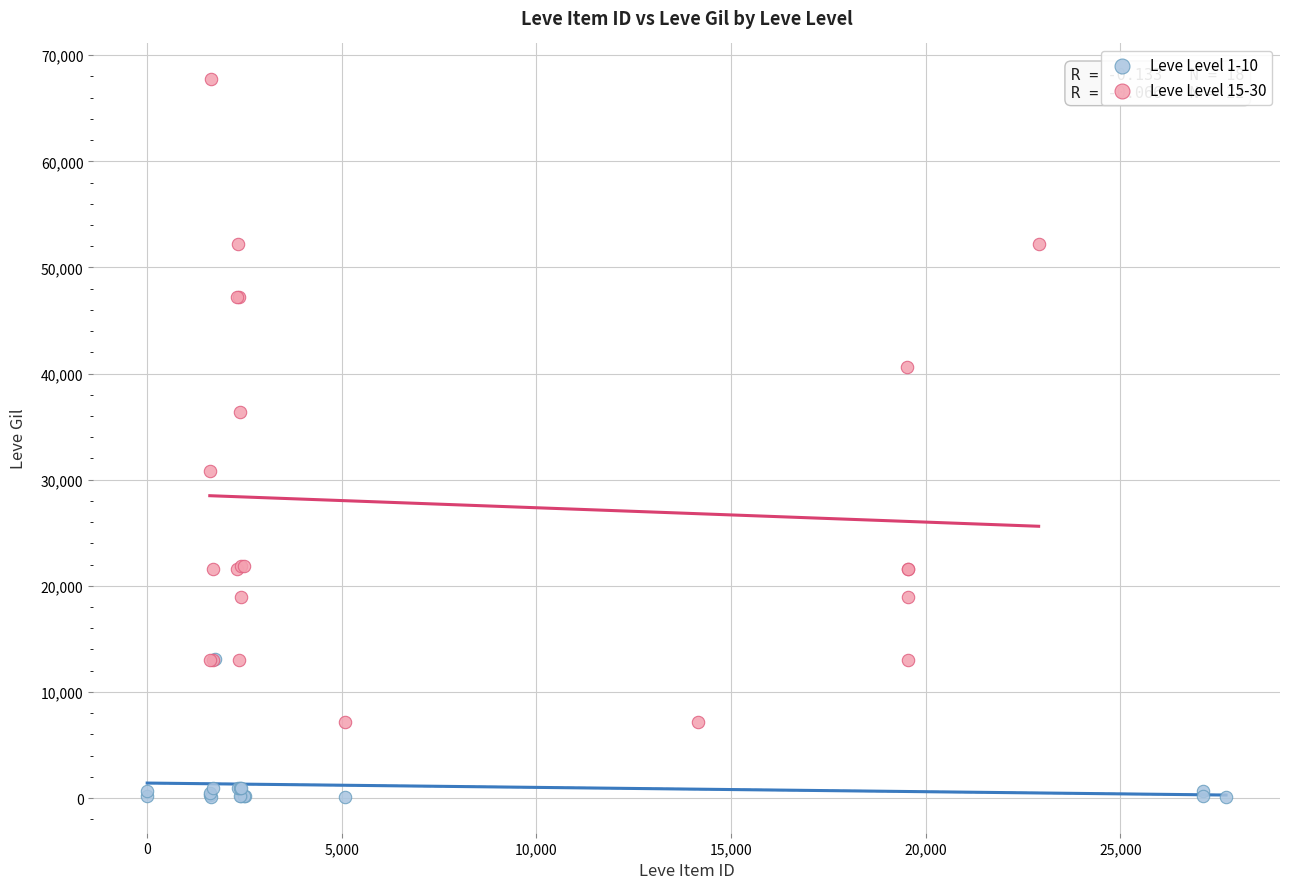

Which series has the largest Y range (max minus min)?

Leve Level 15-30